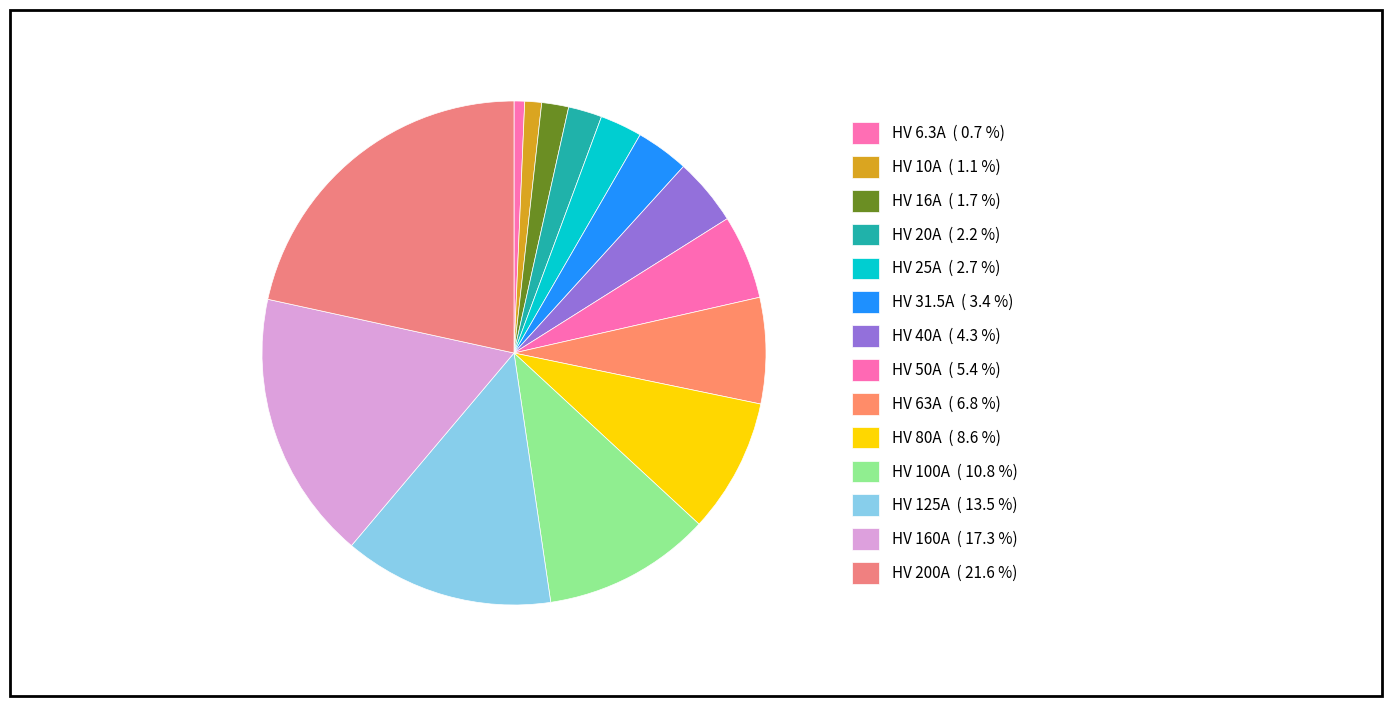

True or false: HV 80A accounts for 22% of the total.

False